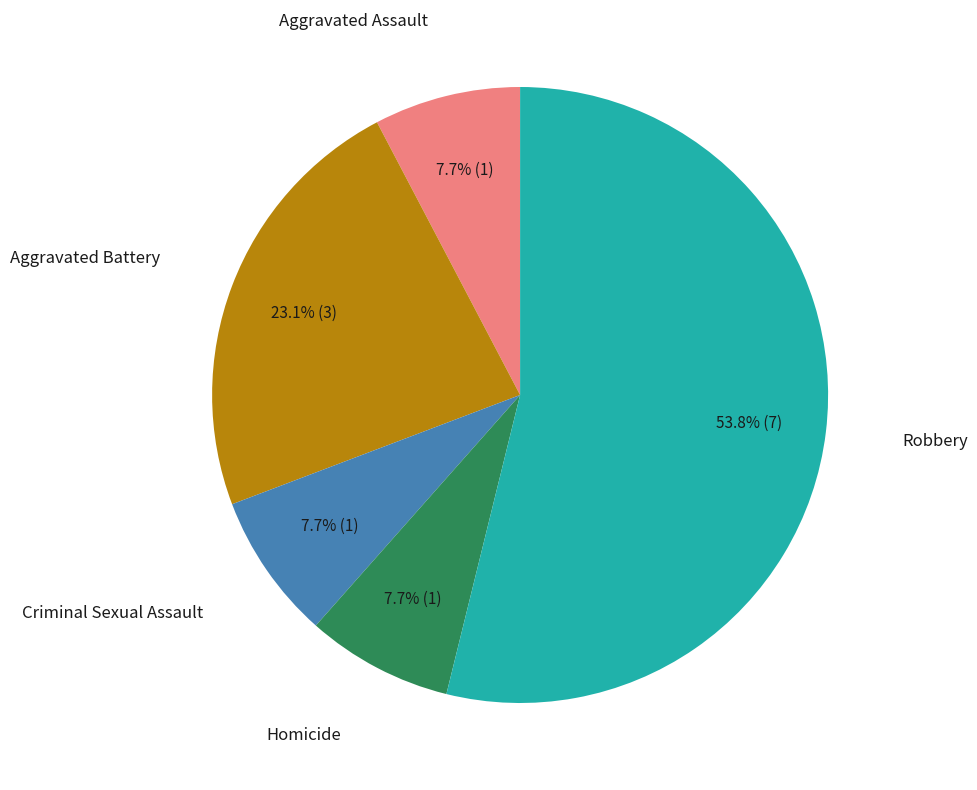

How many slices are in this pie chart?

5